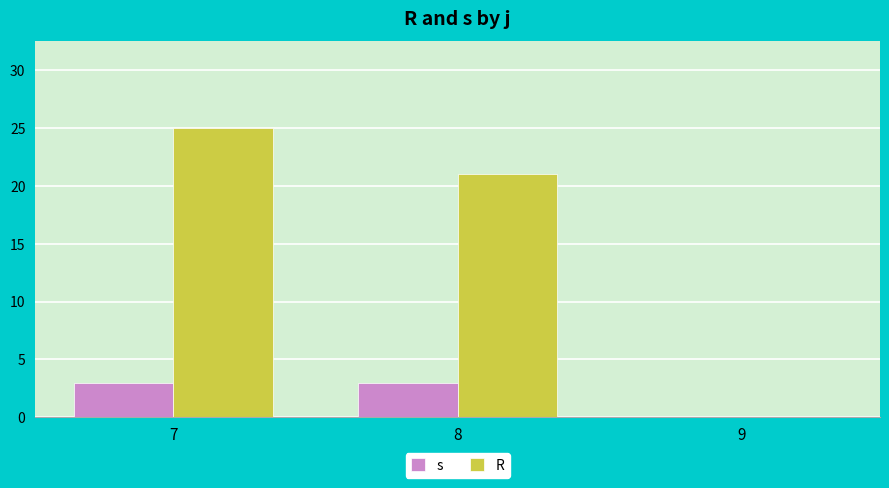

Count the R values in the range 0 to 25.

3